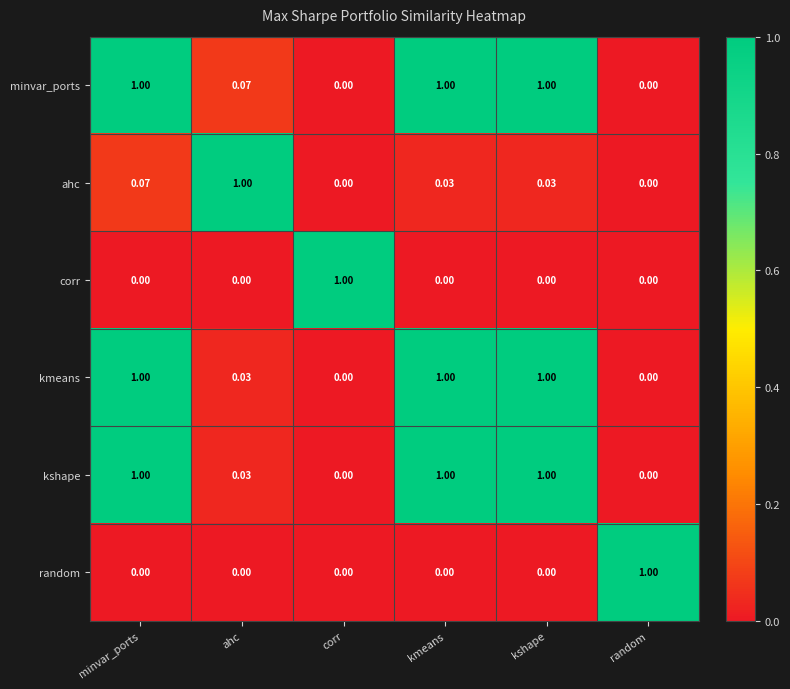

At which label does ahc reach its peak?

ahc